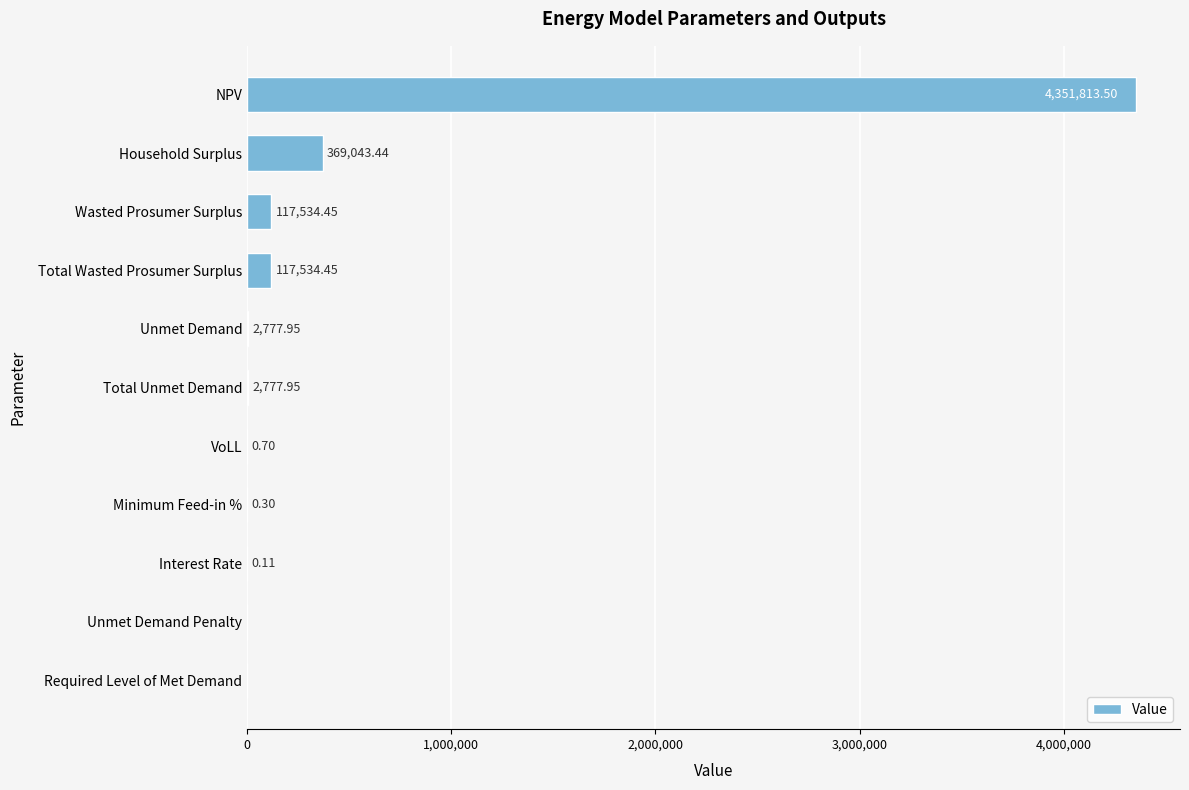

Which has a higher value, Total Unmet Demand or Total Wasted Prosumer Surplus?

Total Wasted Prosumer Surplus